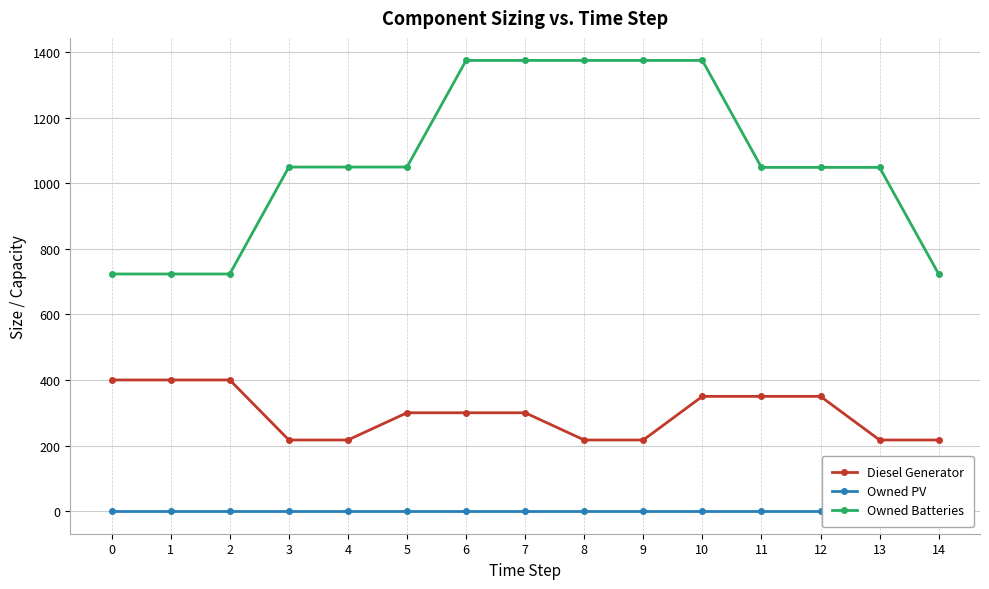

Which series has the largest total across all categories?

Owned Batteries